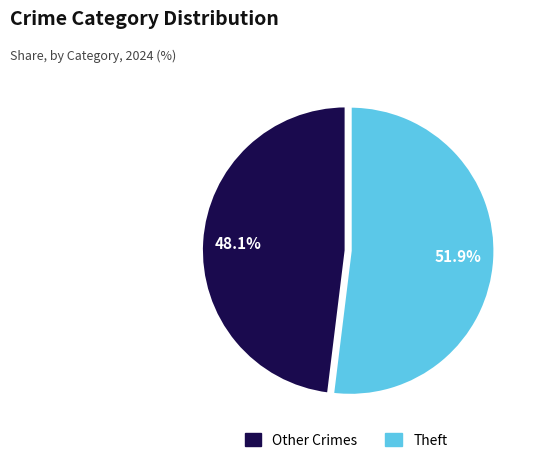

Does any single category account for the majority?

Yes